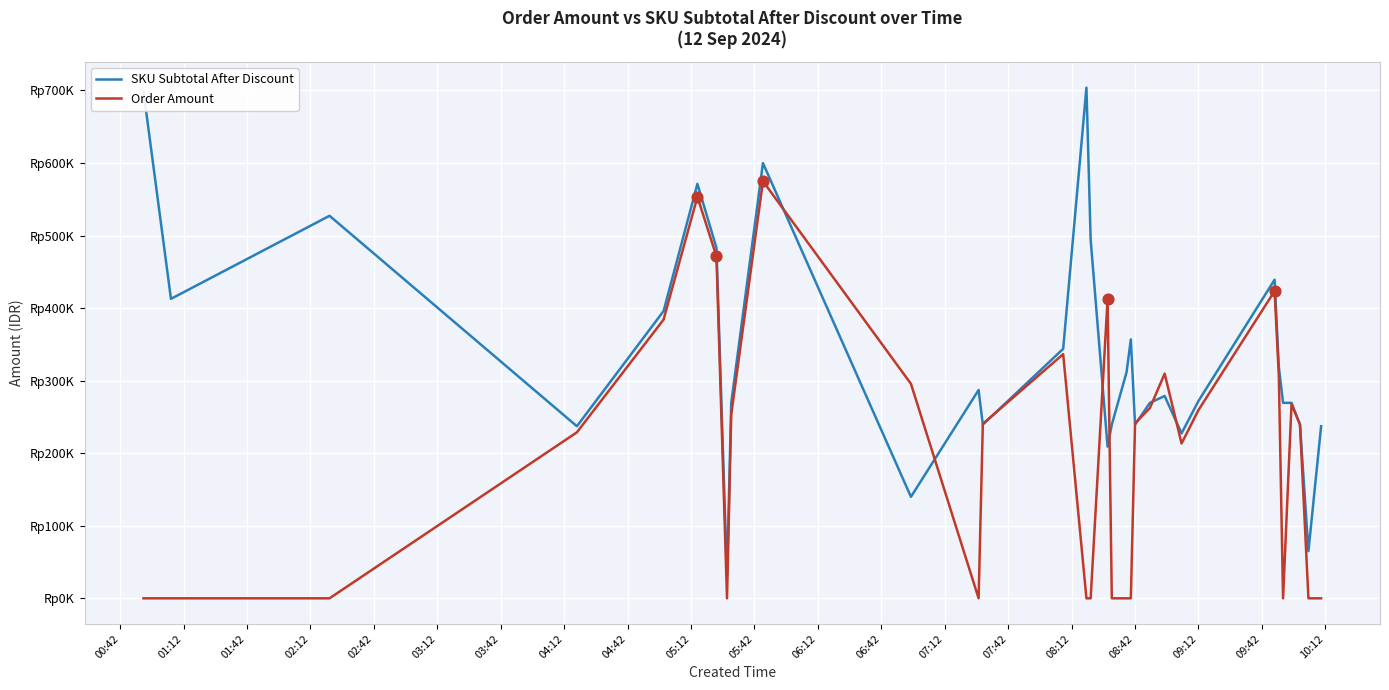

What are all the series names shown in the legend?

SKU Subtotal After Discount, Order Amount